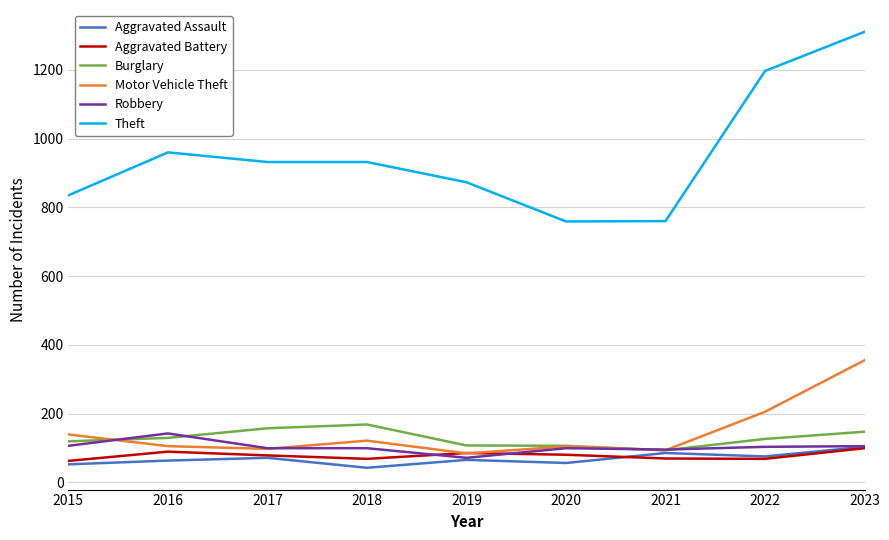

True or false: Motor Vehicle Theft has a value of 355 at 2023.

True